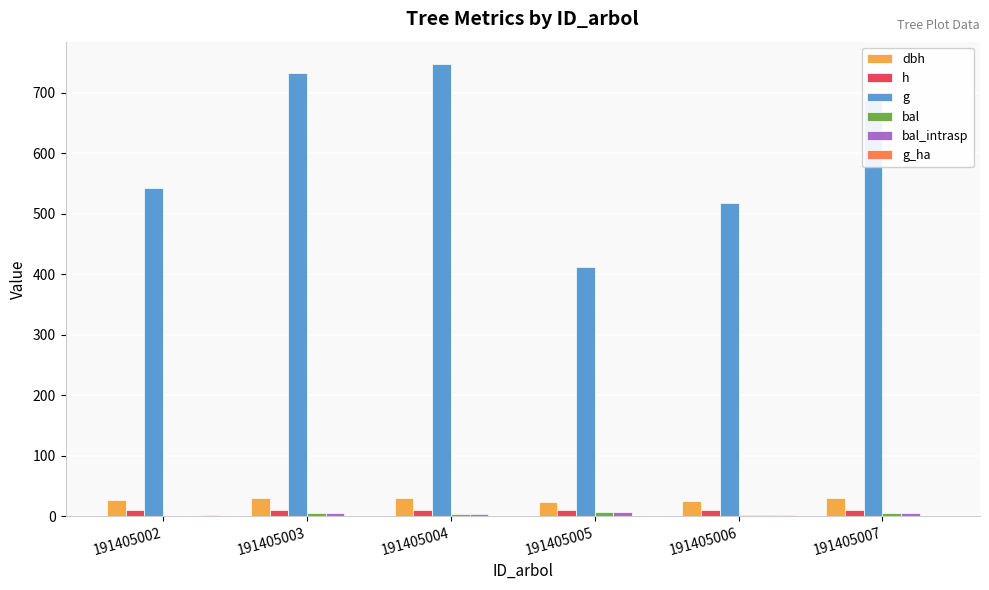

Which series has the widest spread of values?

g